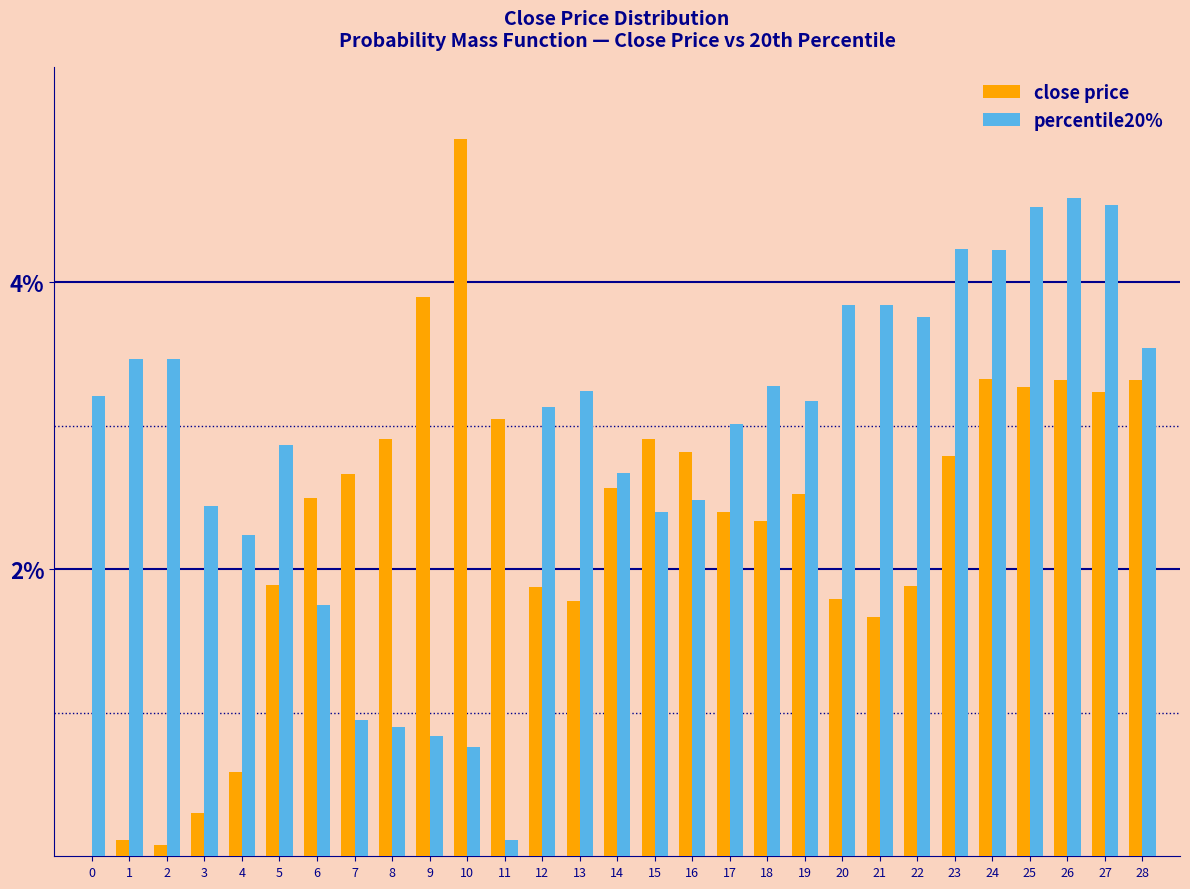

Does the chart contain stacked bars?

No